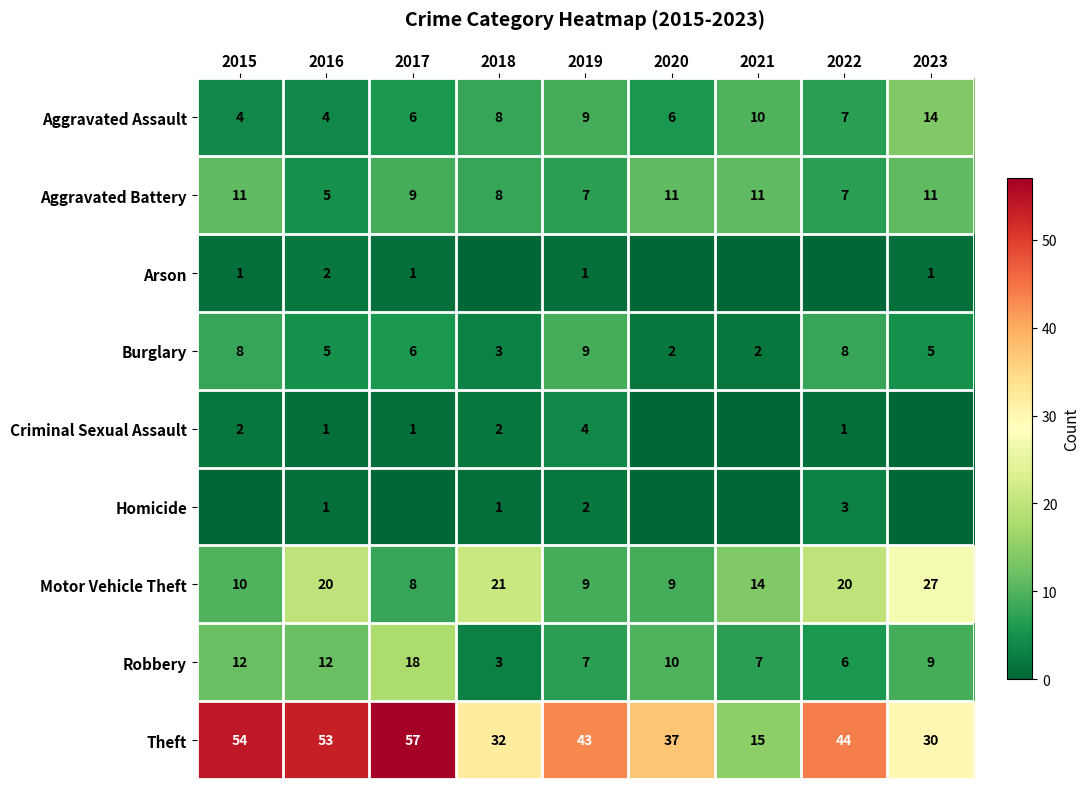

What is the highest value of the Aggravated Assault series?

14